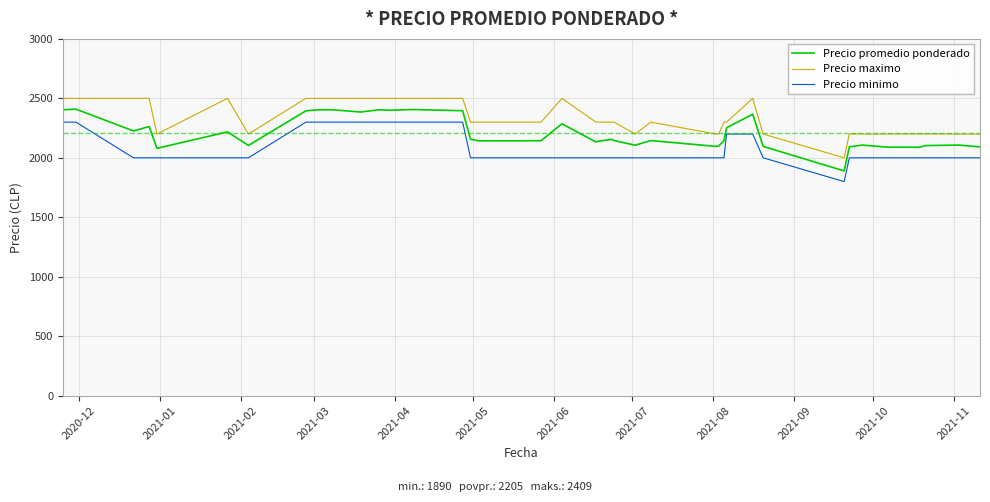

Does the chart display data point markers on the line(s)?

No